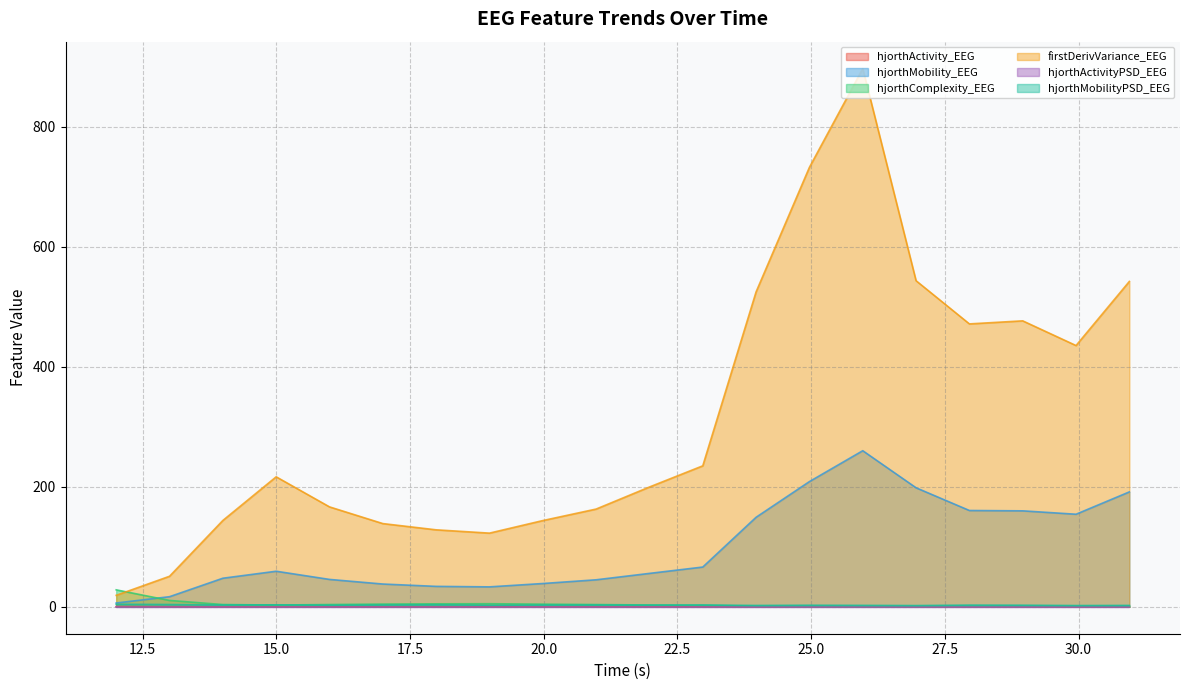

At which category is the sum across all series the highest?

25.96452599999962